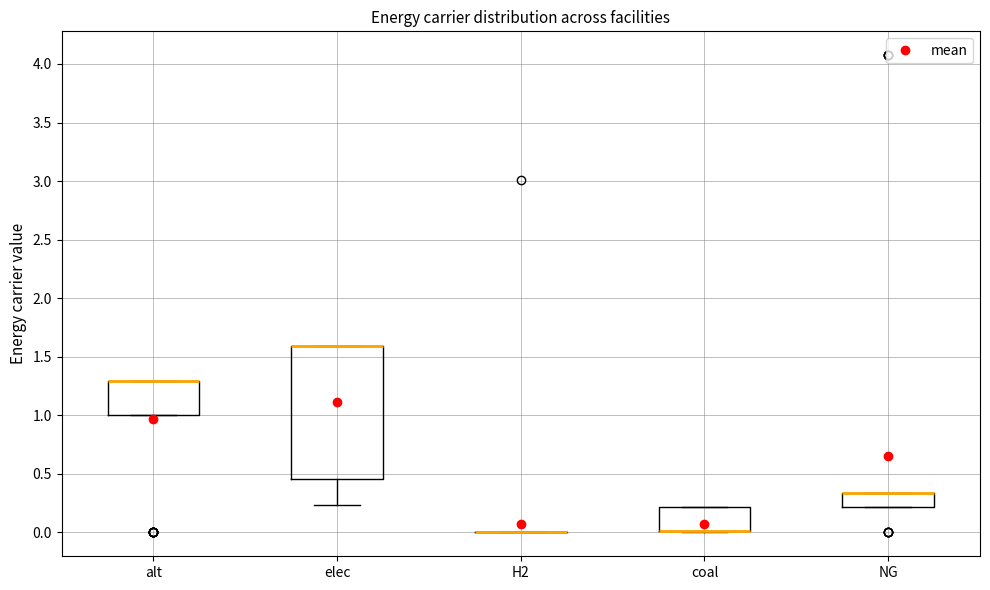

Comparing the boxes themselves (not the whiskers), which one is the tallest?

elec